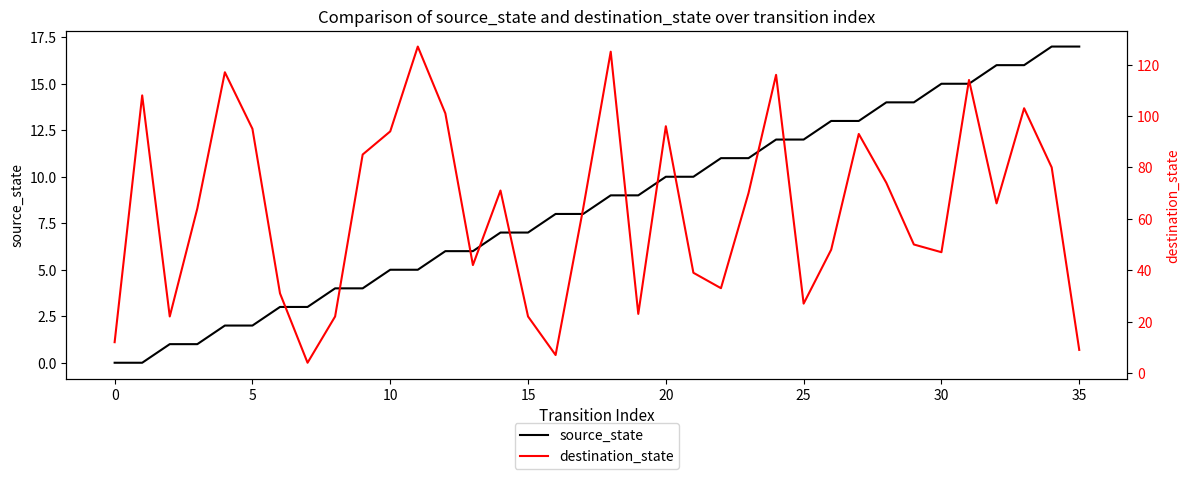

What is the label of the 25th point from the left?

24